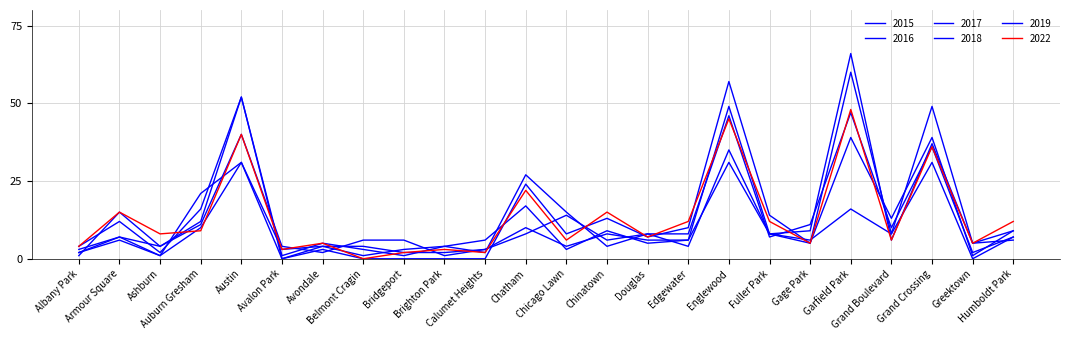

At which category does 2019 reach its first local valley?

Ashburn